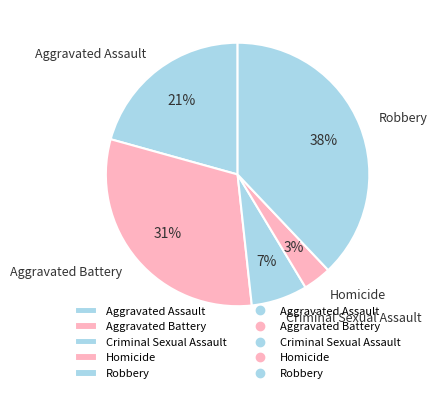

Combined, do Aggravated Assault and Aggravated Battery account for over 50%?

Yes